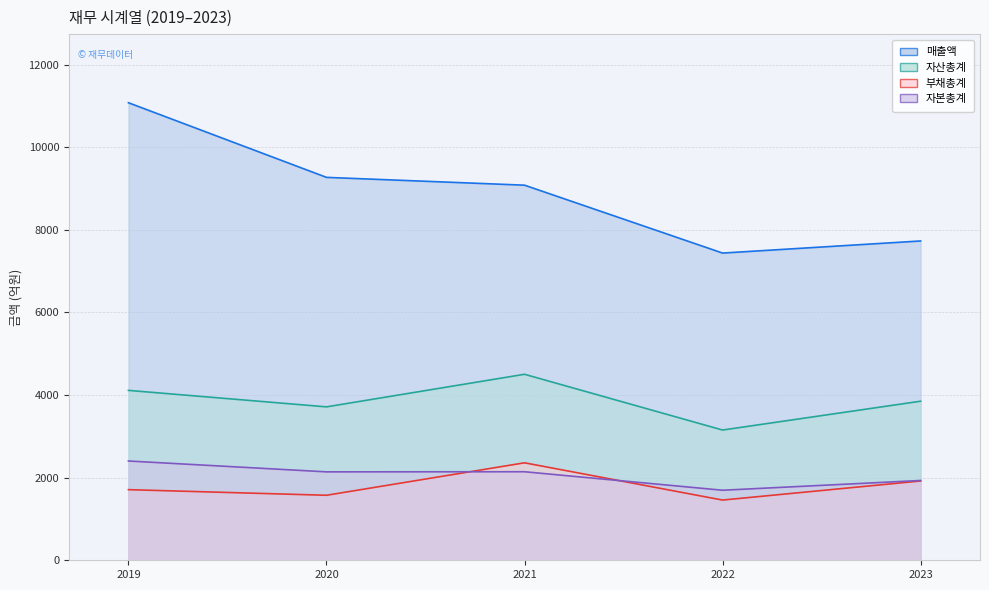

True or false: 매출액 and 부채총계 cross at least once.

False